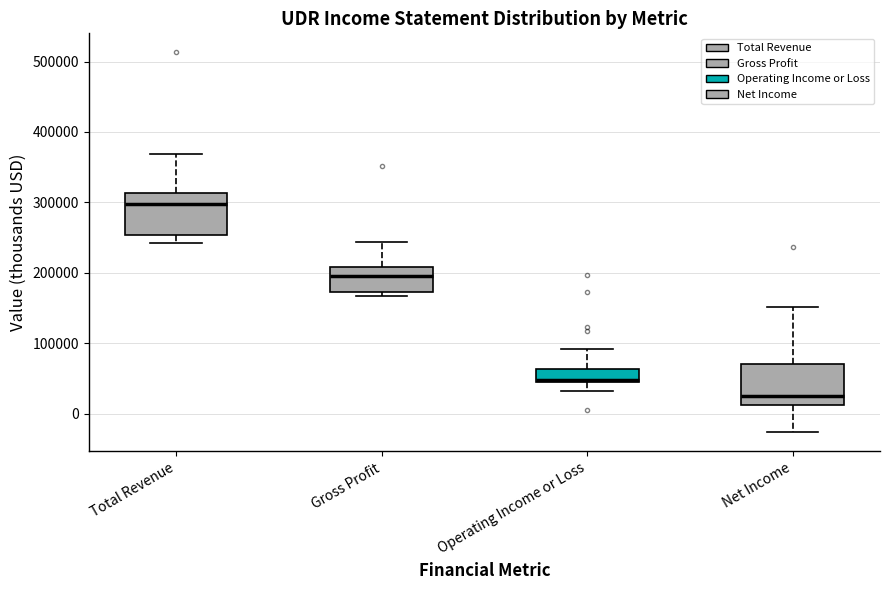

Reading left to right, read every box against the y-axis: the position of its median line, the range the box covers, and the ends of its whiskers. The values are not printed on the chart, so give them approximately, as read against the axis.

Total Revenue: median 300000, box 250000 to 310000, whiskers 240000 to 370000
Gross Profit: median 200000, box 170000 to 210000, whiskers 170000 (just below the box's lower edge) to 240000
Operating Income or Loss: median 50000 (just above the box's lower edge), box 50000 to 60000, whiskers 30000 to 90000
Net Income: median 30000, box 10000 to 70000, whiskers -30000 to 150000